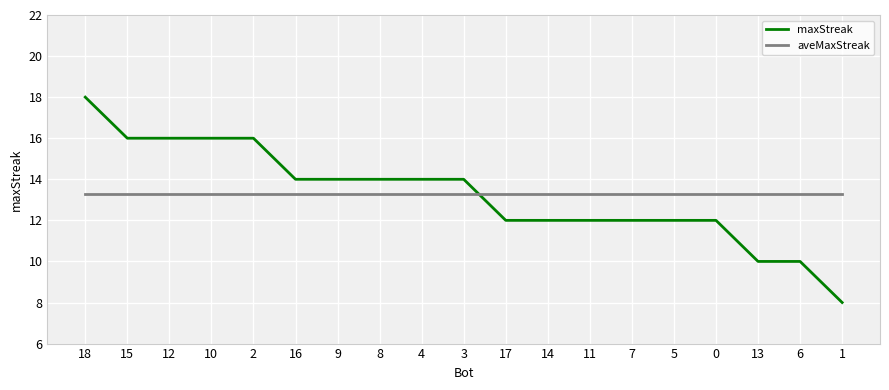

List the series in order of their peak value, lowest first.

aveMaxStreak, maxStreak